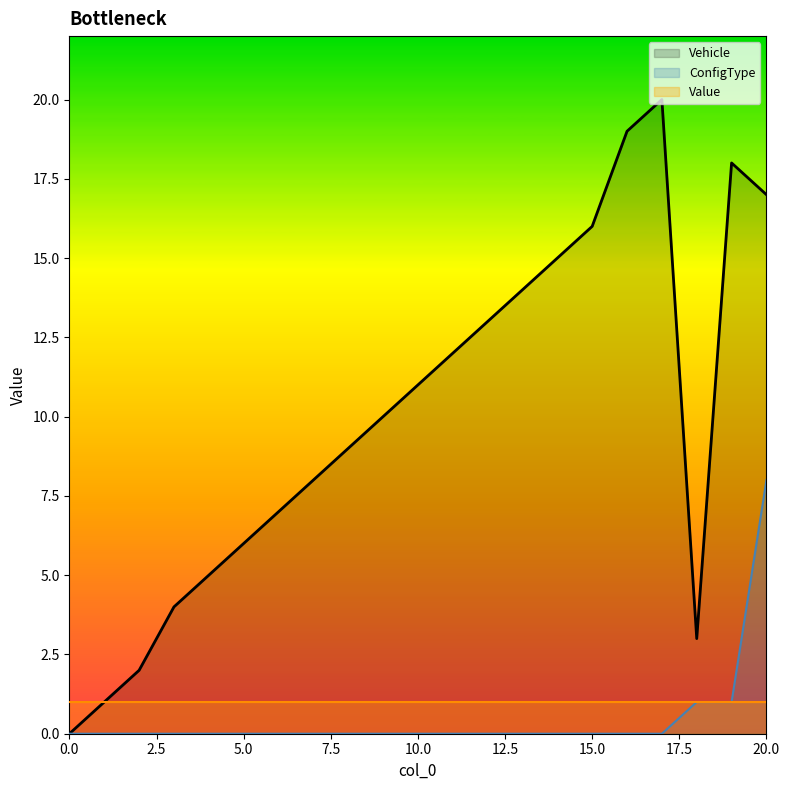

What is the difference between the second highest and minimum values in the ConfigType series?

1